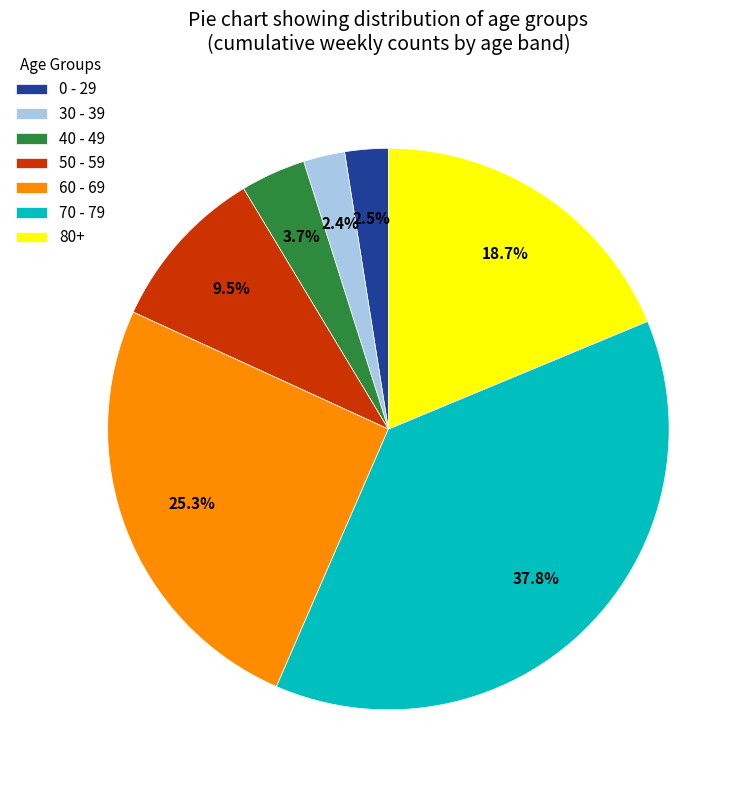

How many slices are in this pie chart?

7